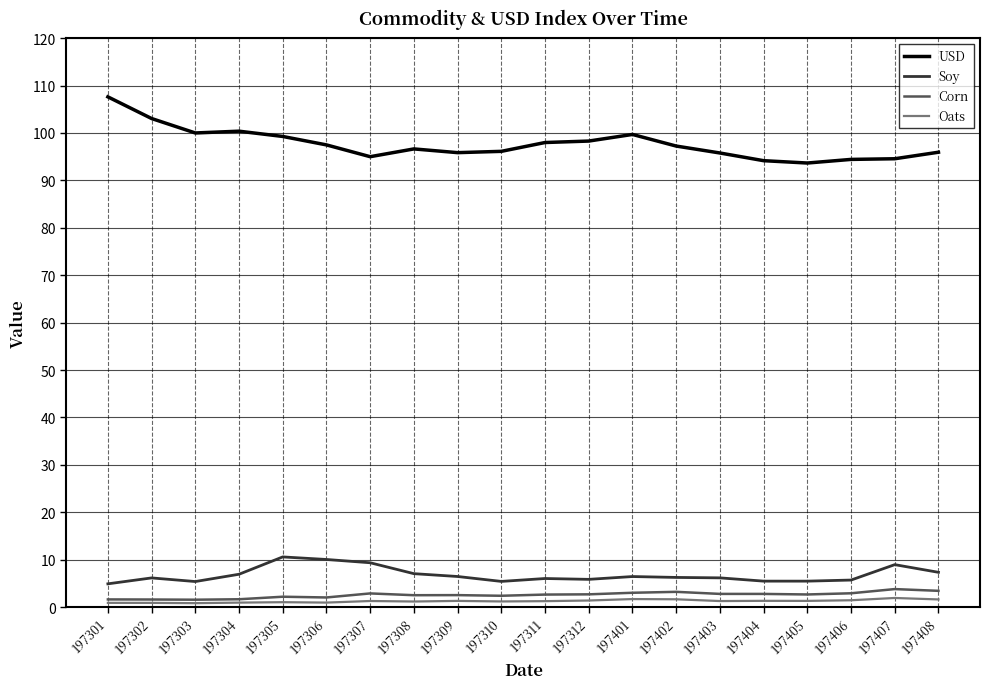

Which series has the widest spread of values?

USD